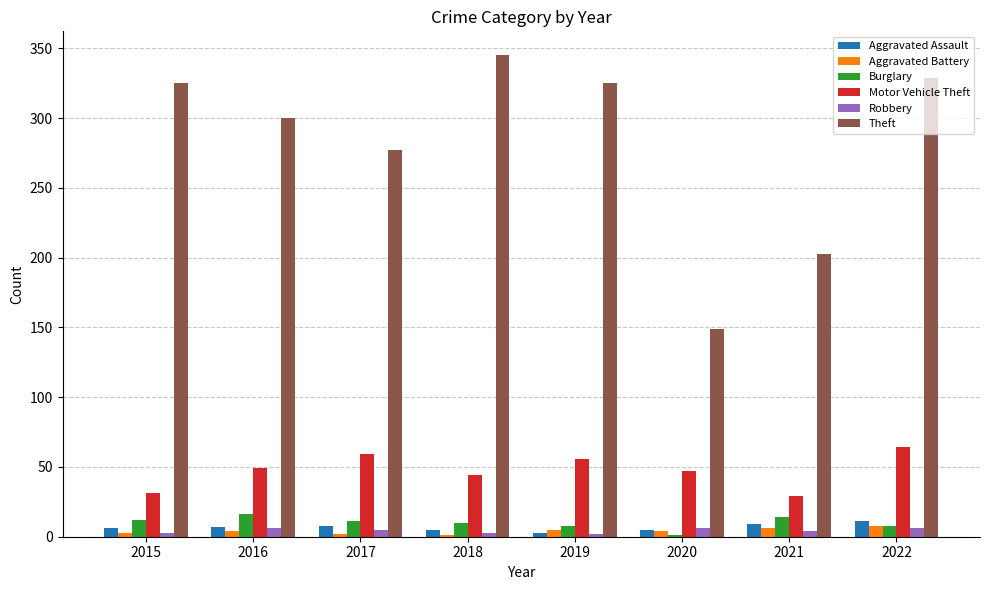

The value of Aggravated Assault at 2021 is 9. True or false?

True